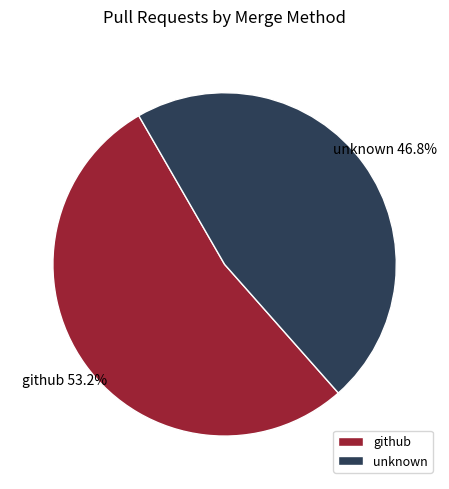

Count the number of slices in the pie.

2